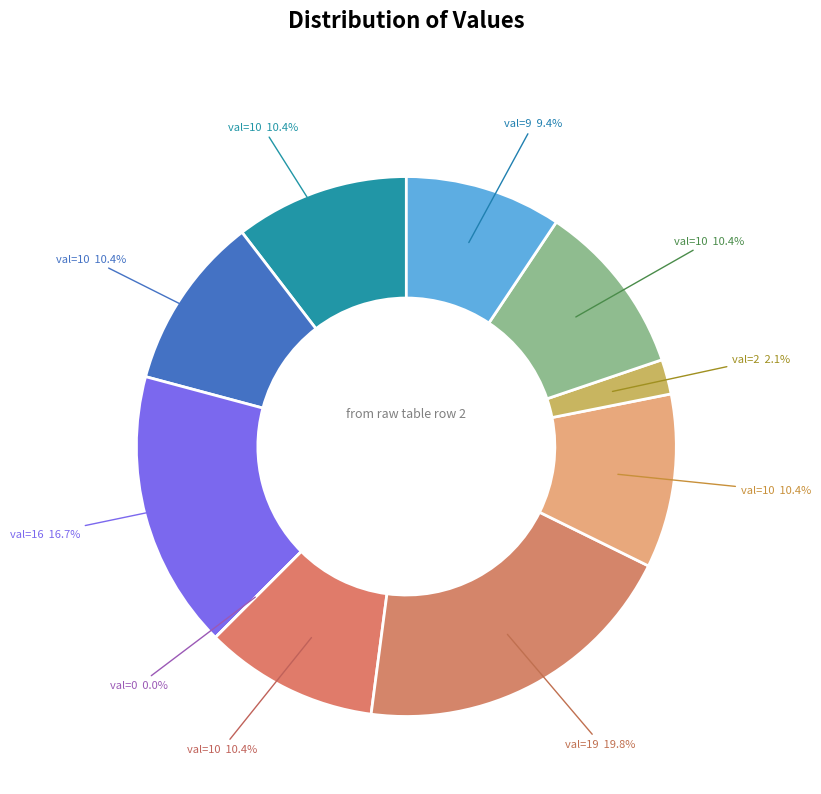

What is the ratio of the value at 10 to the value at 10?

1.0